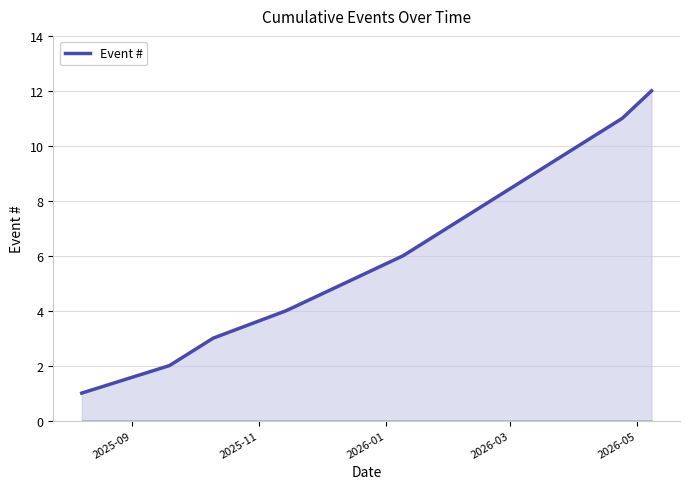

Reading right to left, extract all data points from this chart.

12	11	10	9	8	7	6	5	4	3	2	1